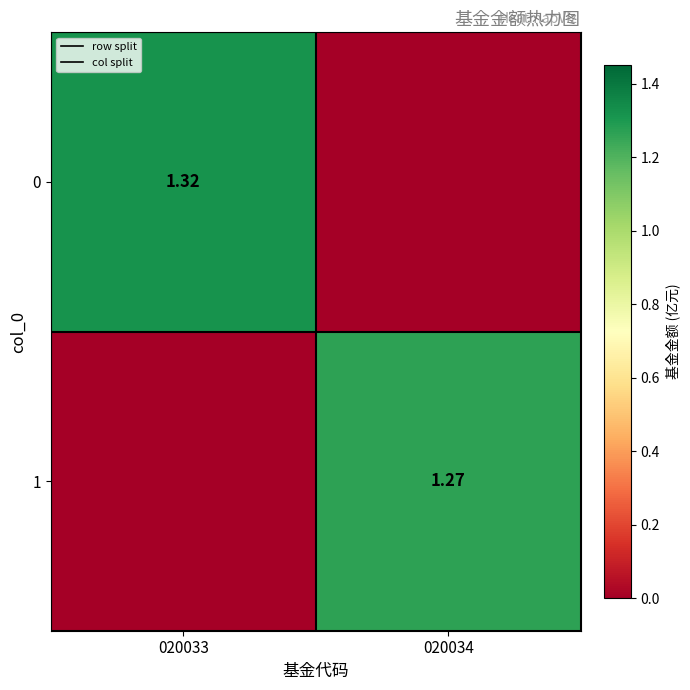

How many values in 0 are above zero?

1